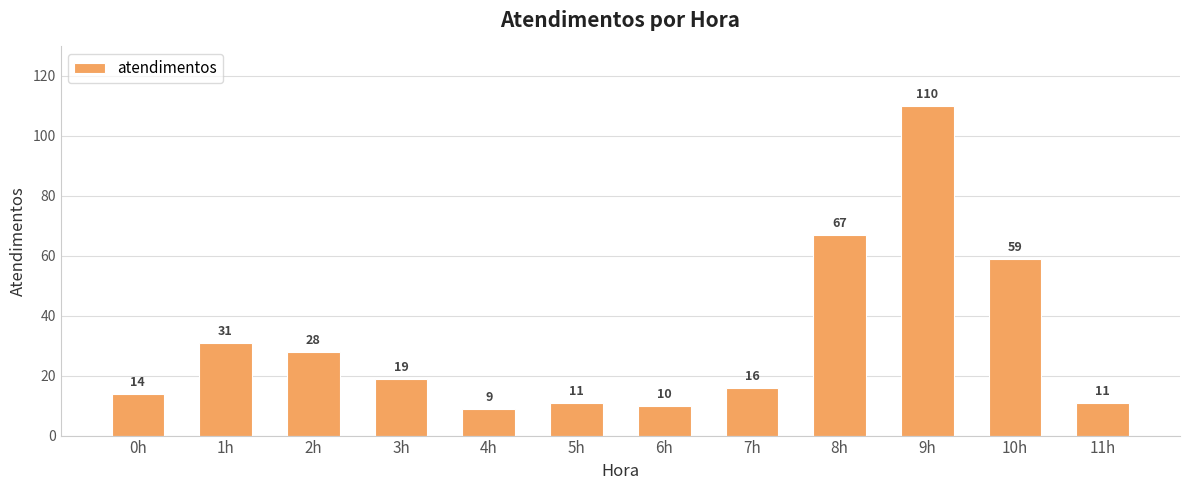

What is the change in value from 3h to 10h?

+40